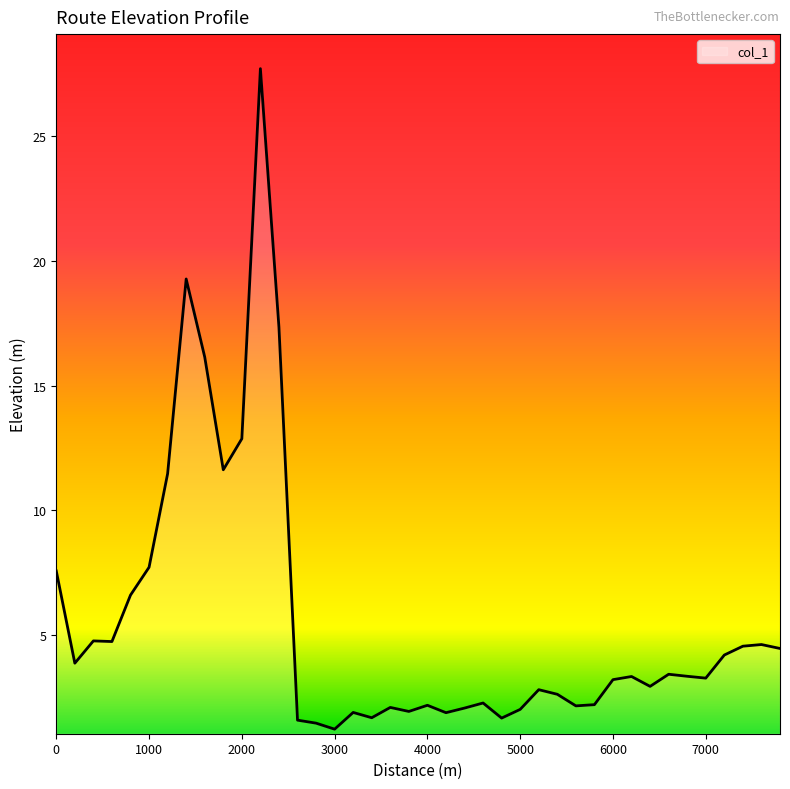

What is the difference between the maximum and minimum values?

26.5